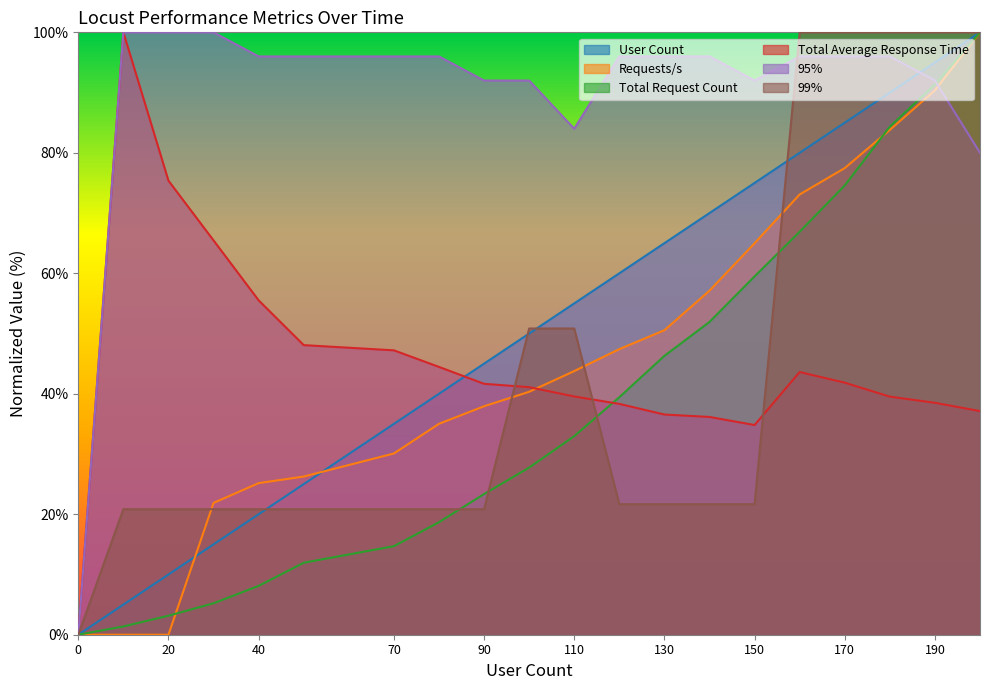

Rank the series at 170 from lowest to highest value.

Total Average Response Time, Total Request Count, Requests/s, User Count, 95%, 99%